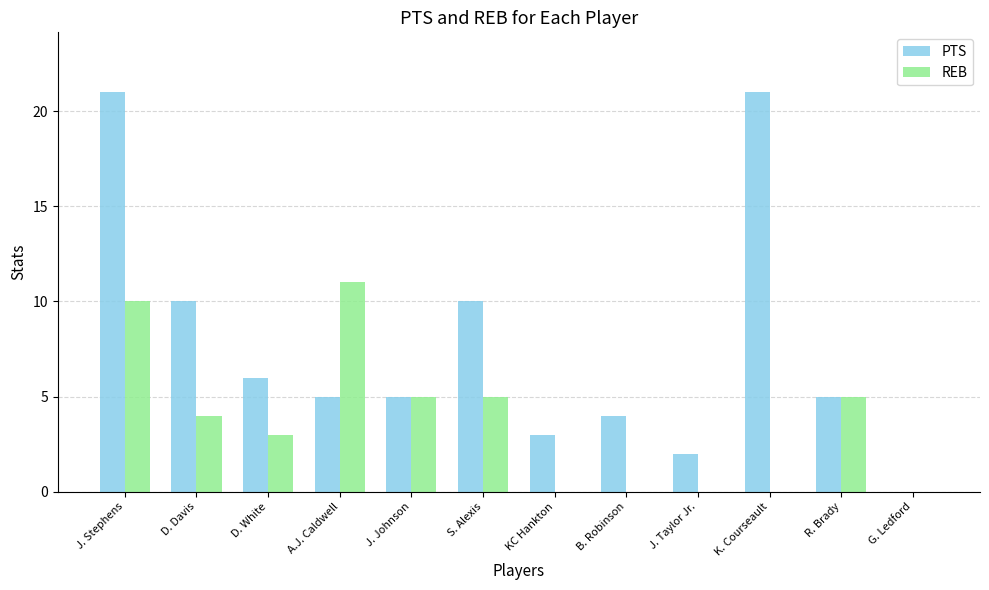

Which series changed the most between J. Stephens and D. Davis?

PTS